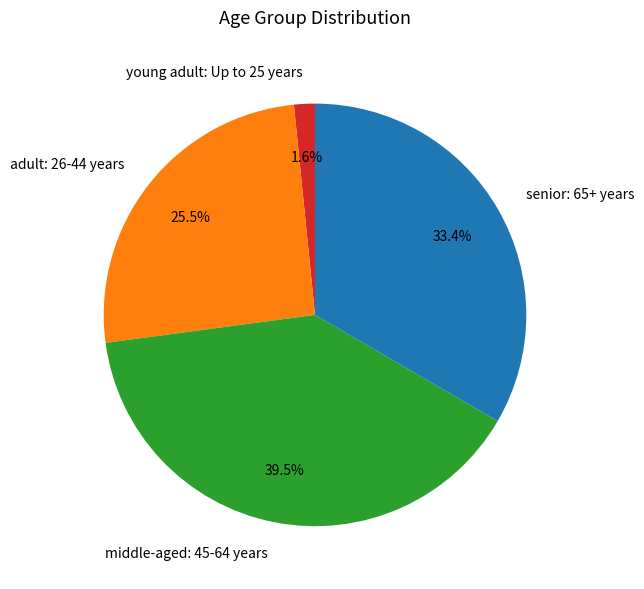

Count the number of slices in the pie.

4